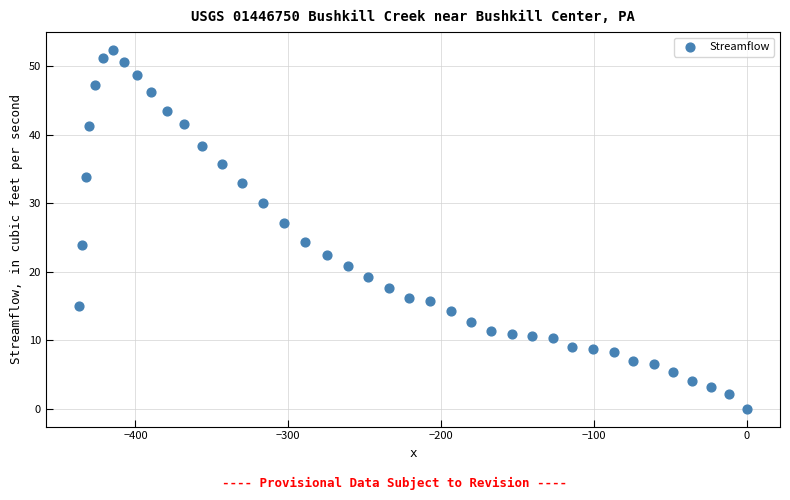

What is the range of Y values (max minus min)?

52.4